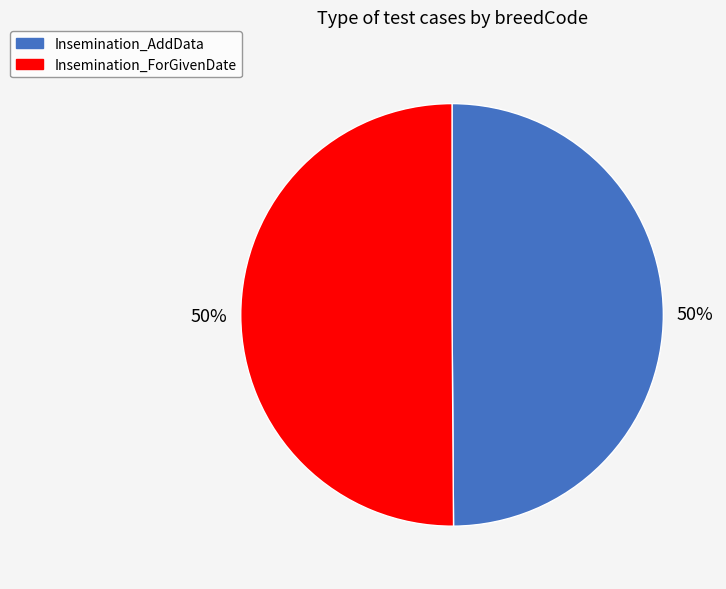

What percentage is the Insemination_AddData slice, to the nearest percent?

50%